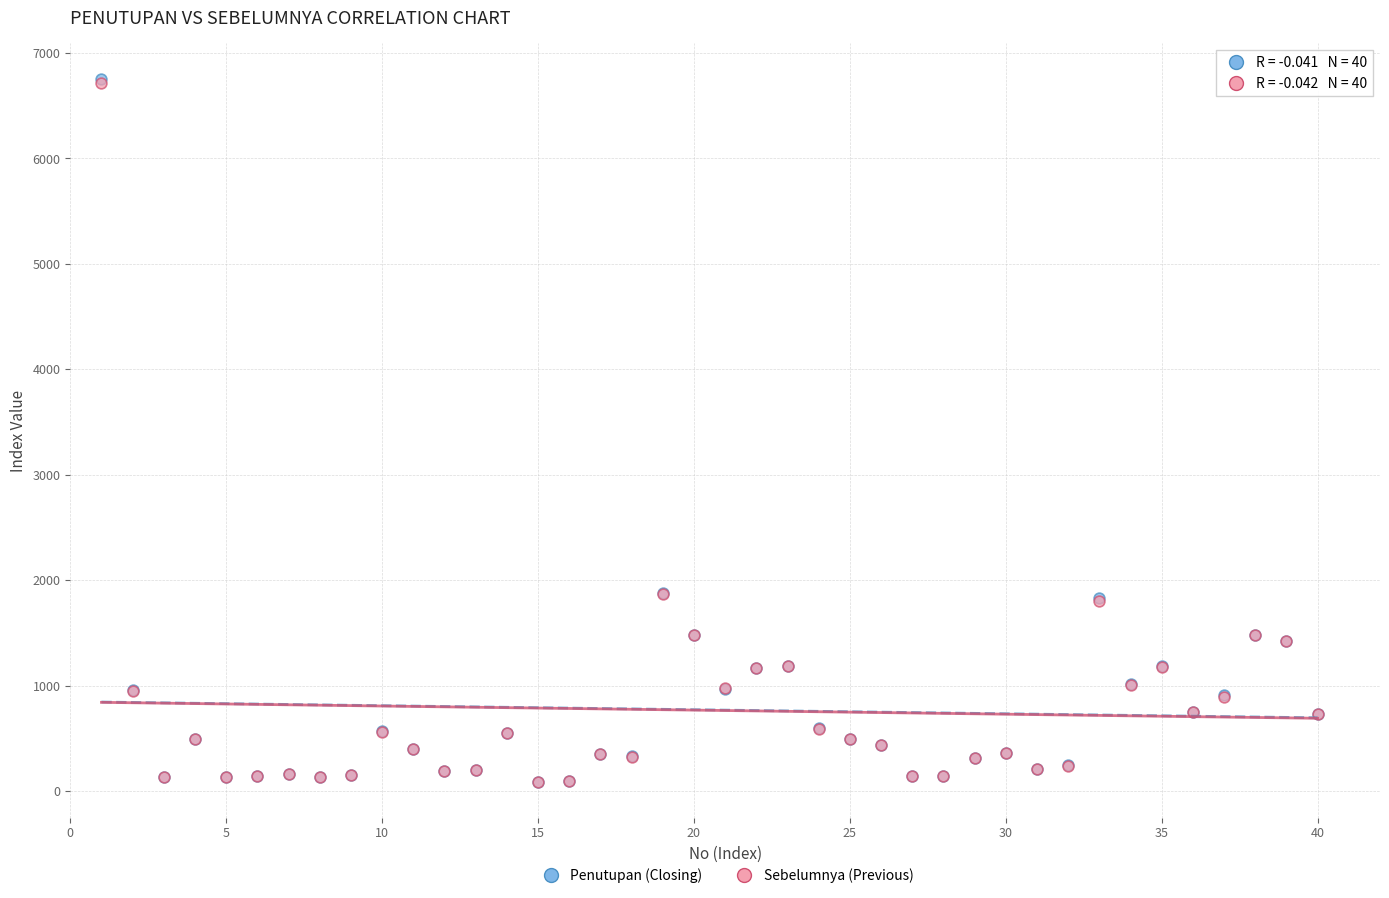

What are all the series names shown in the legend?

Penutupan (Closing), Sebelumnya (Previous)